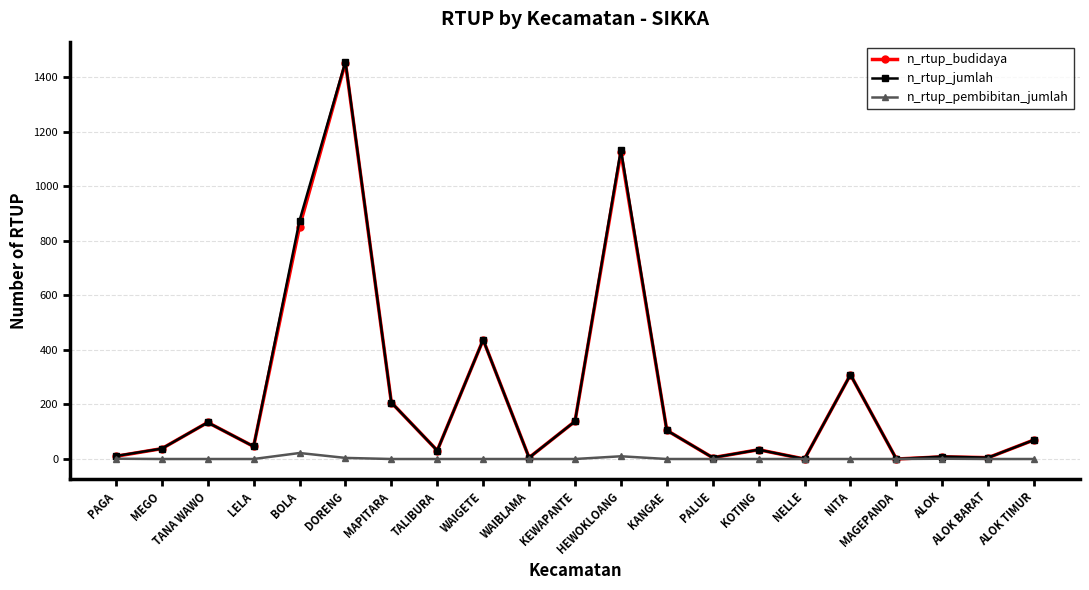

Does the chart display data point markers on the line(s)?

Yes